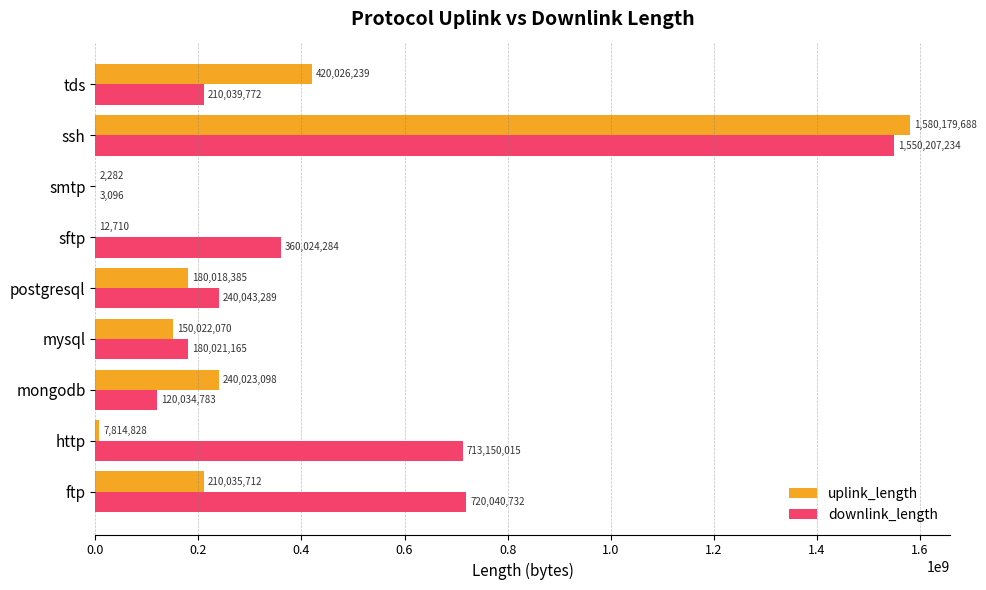

Which category has the highest value across all series?

ssh